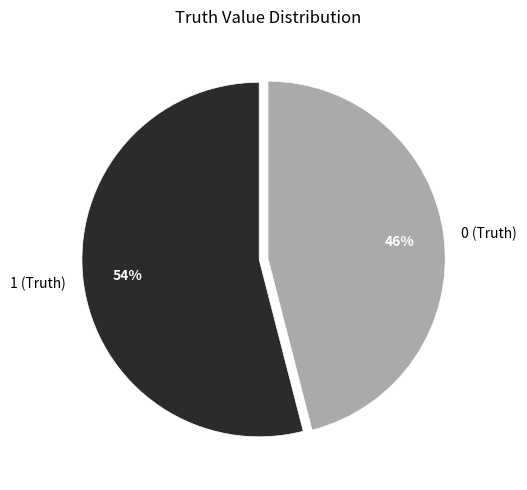

Does any single category account for the majority?

Yes